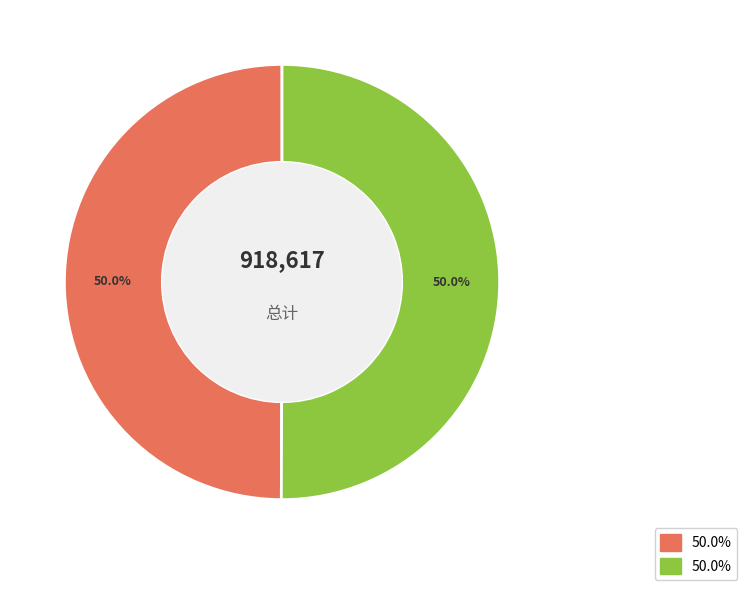

How many slices are in this pie chart?

2